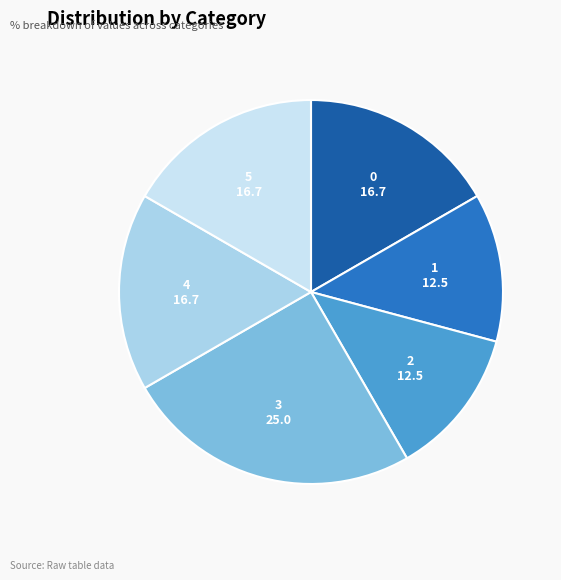

What is the smallest slice in the pie chart?

1